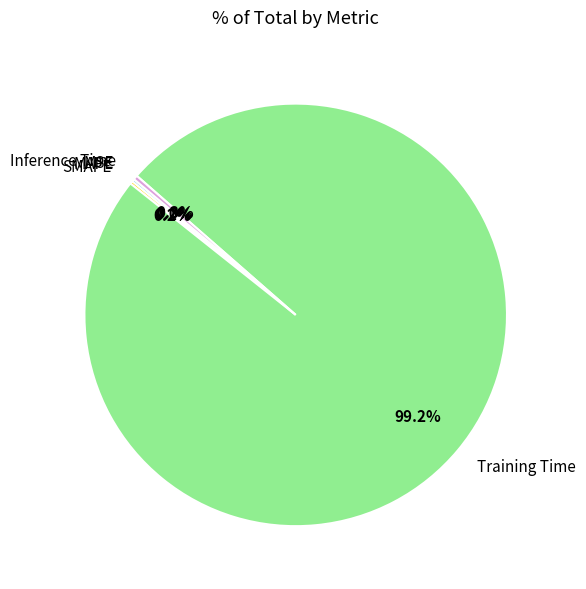

To the nearest percent, what portion does Training Time represent?

99%